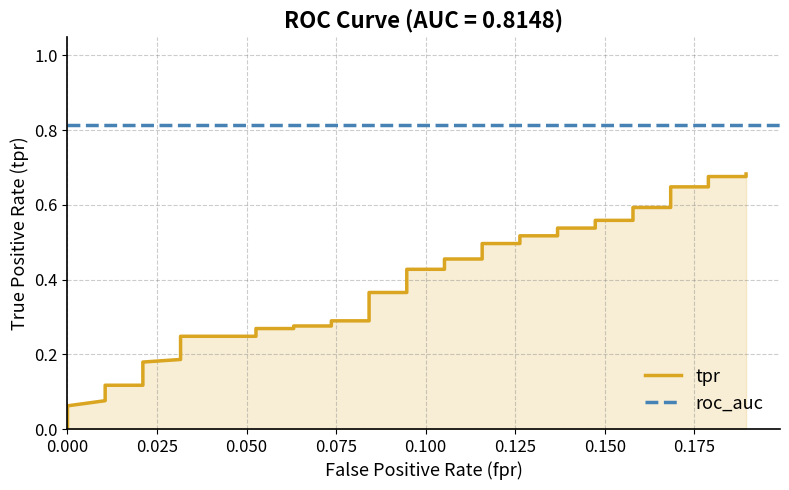

Does the chart have visible grid lines?

Yes